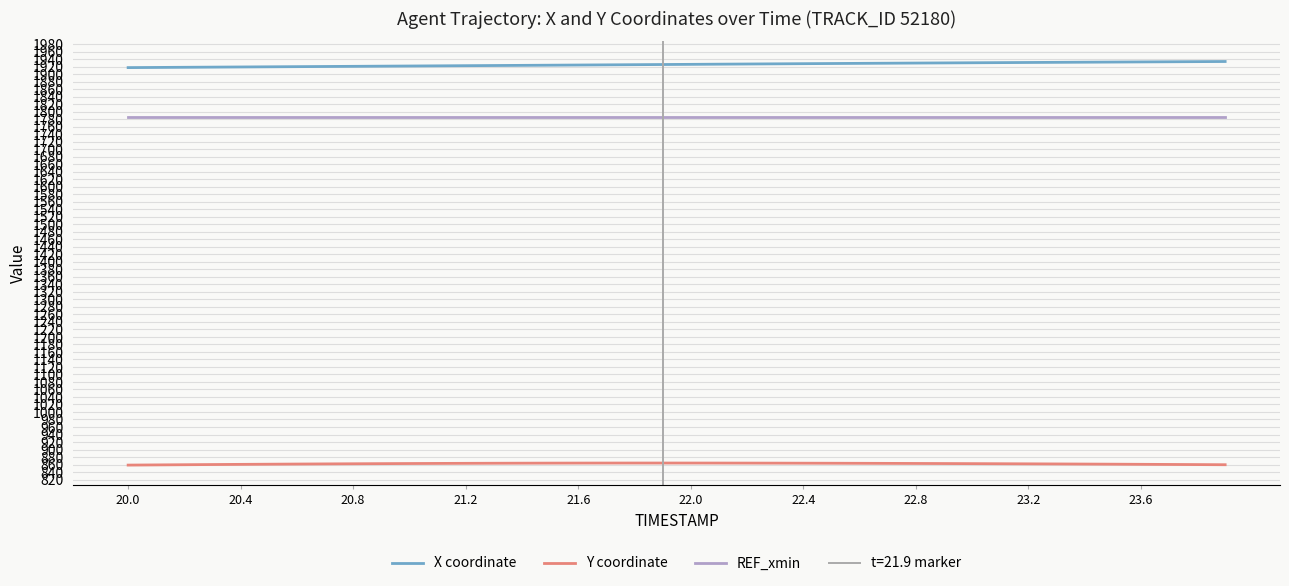

True or false: REF_xmin and Y coordinate cross at least once.

False